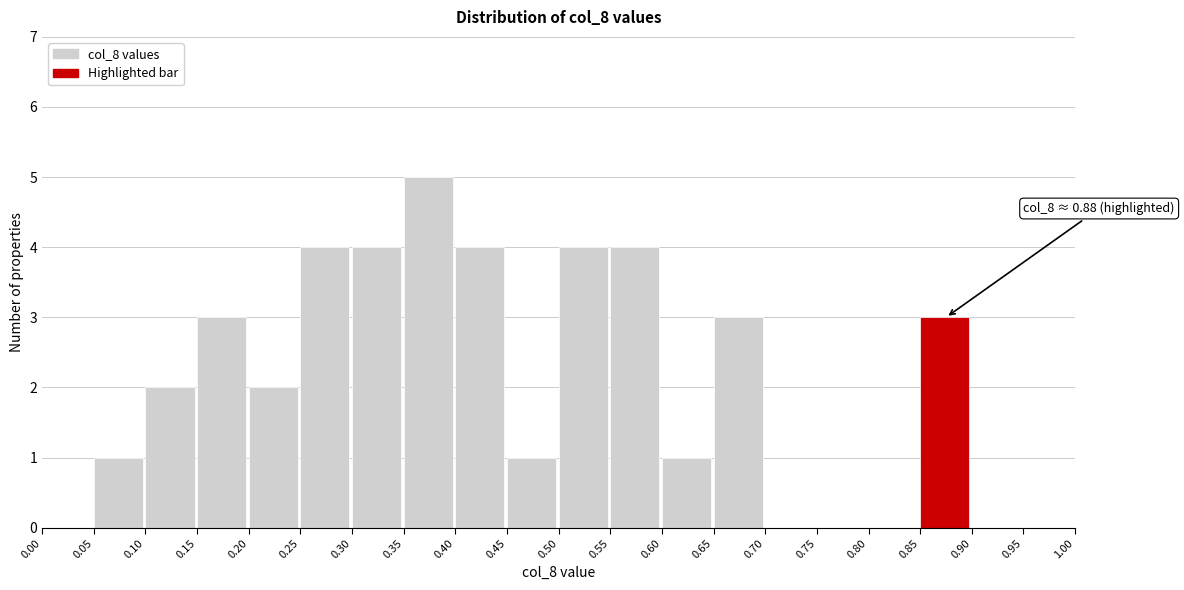

Which range on the x-axis has the tallest bar?

0.35 to 0.40